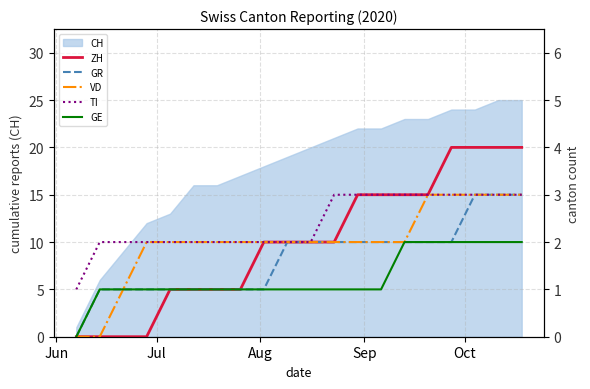

What is the highest value of the CH series?

25